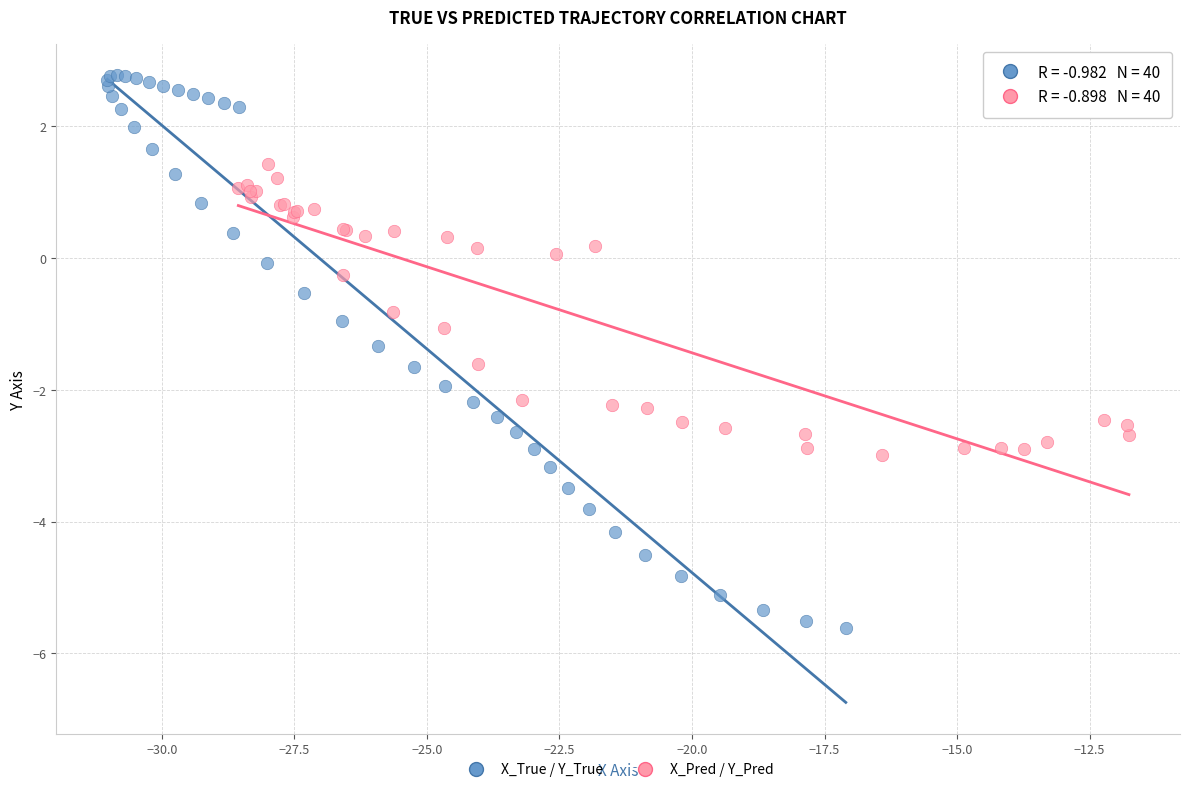

Which series reaches the minimum Y coordinate?

X_True / Y_True